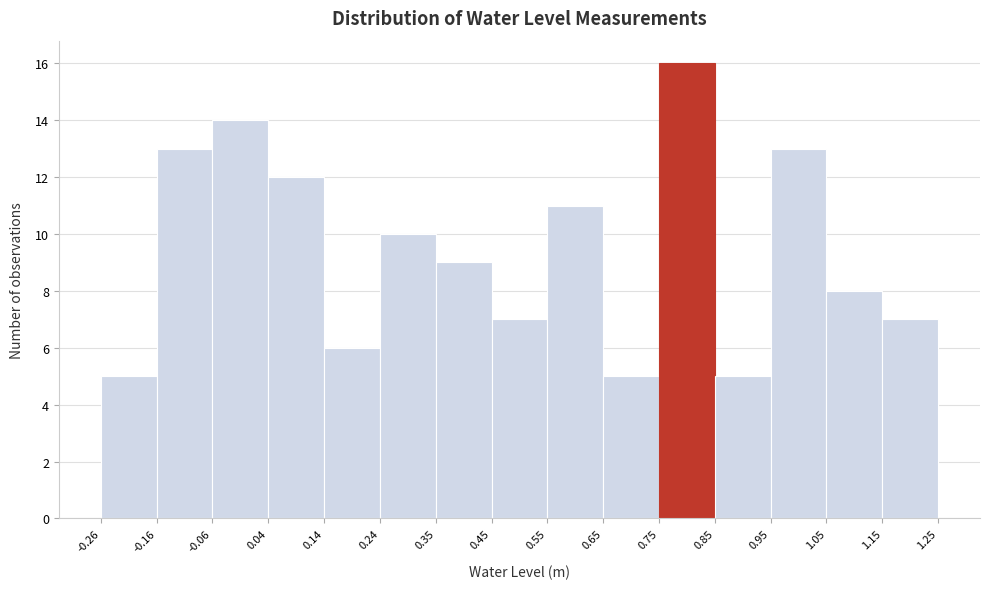

Reading left to right, list every bar in this chart as the range it spans on the x-axis followed by its height. The values are not printed on the chart, so give them approximately, as read against the axis.

-0.26 to -0.16: 5
-0.16 to -0.06: 13
-0.06 to 0.04: 14
0.04 to 0.14: 12
0.14 to 0.24: 6
0.24 to 0.35: 10
0.35 to 0.45: 9
0.45 to 0.55: 7
0.55 to 0.65: 11
0.65 to 0.75: 5
0.75 to 0.85: 16
0.85 to 0.95: 5
0.95 to 1.05: 13
1.05 to 1.15: 8
1.15 to 1.25: 7